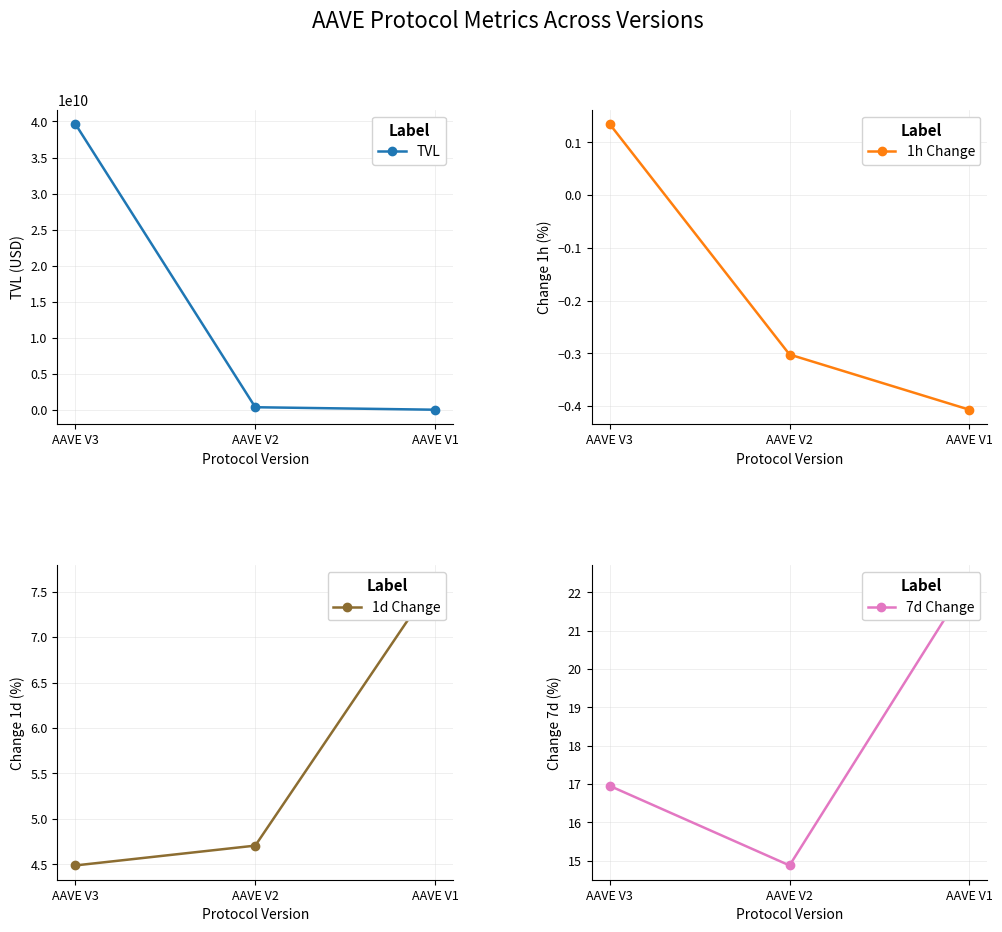

What is the difference between the maximum and minimum values in the 1d Change series?

3.1